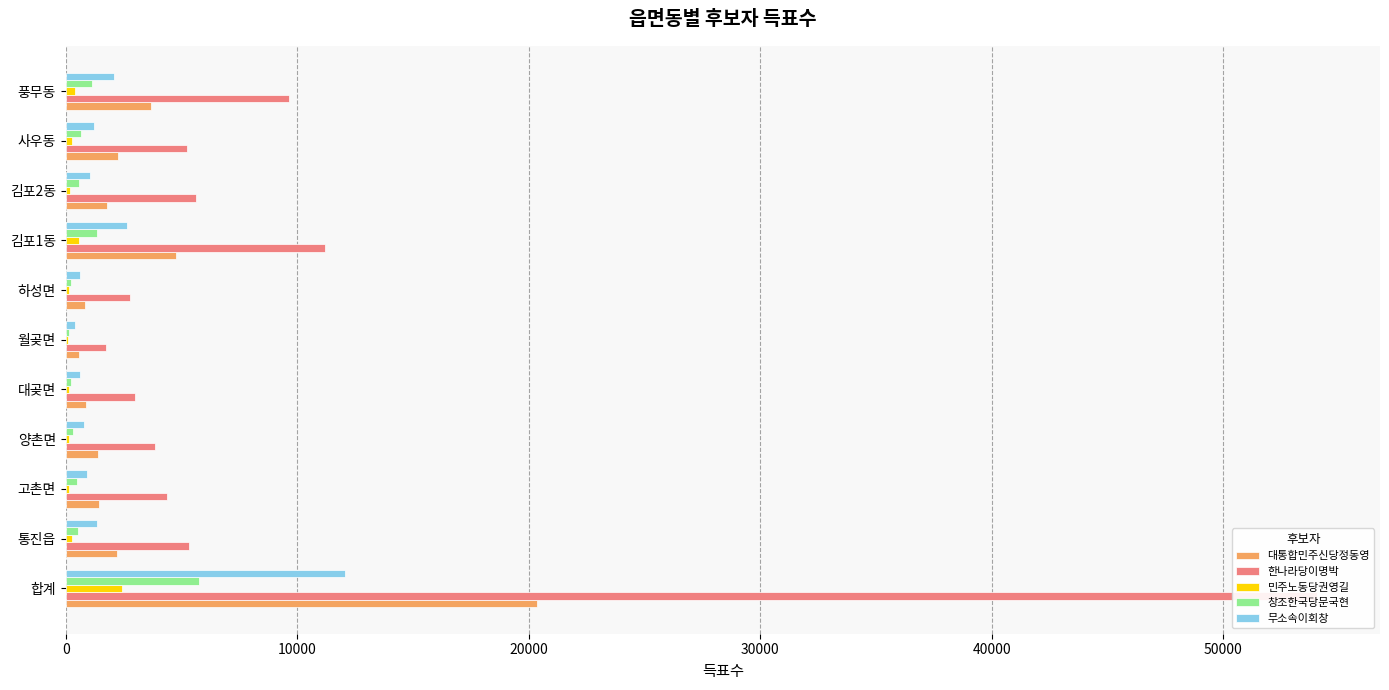

What are all the series names shown in the legend?

대통합민주신당정동영, 한나라당이명박, 민주노동당권영길, 창조한국당문국현, 무소속이회창